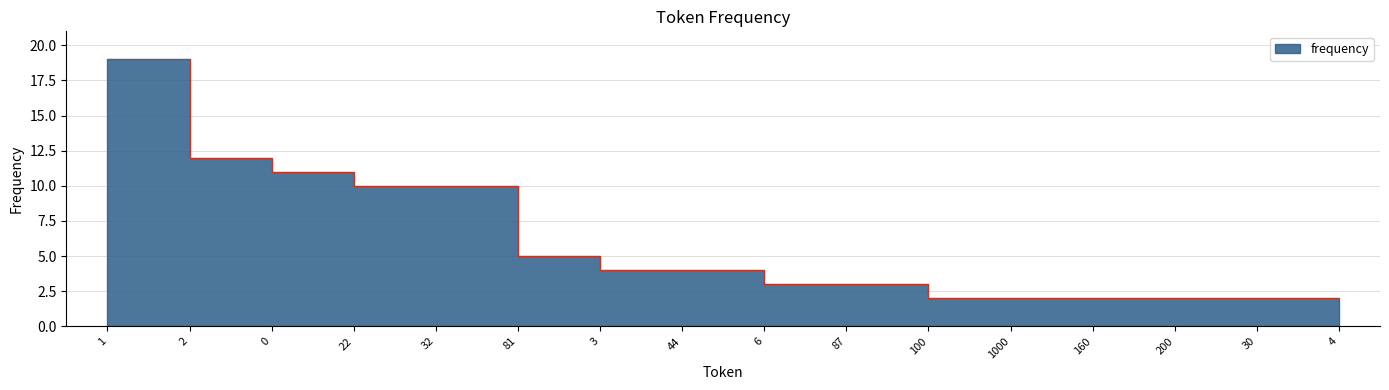

How many series are shown in this chart?

1